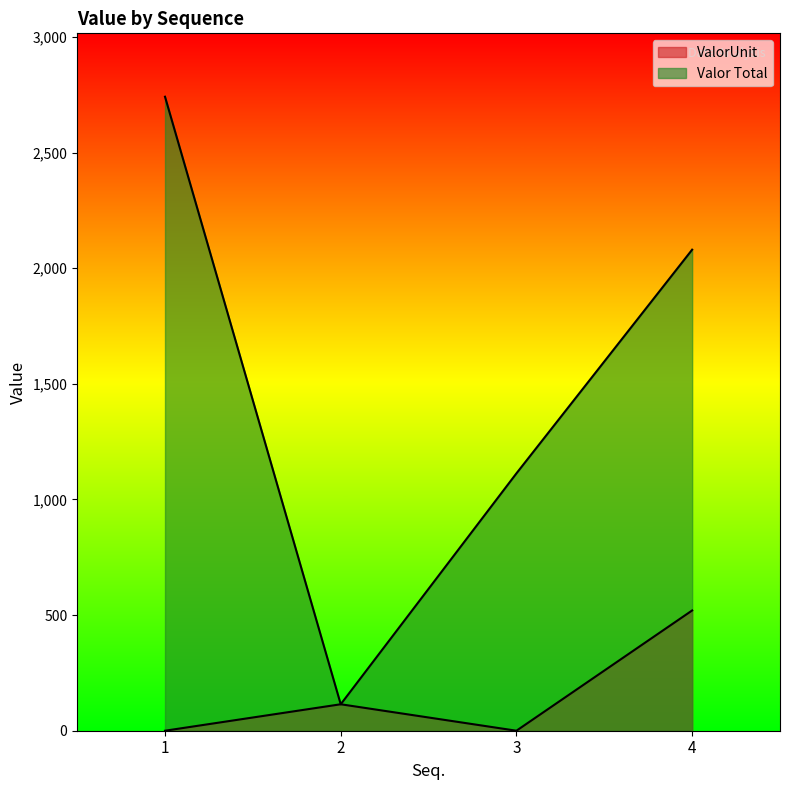

How many data points in ValorUnit are above 114?

2